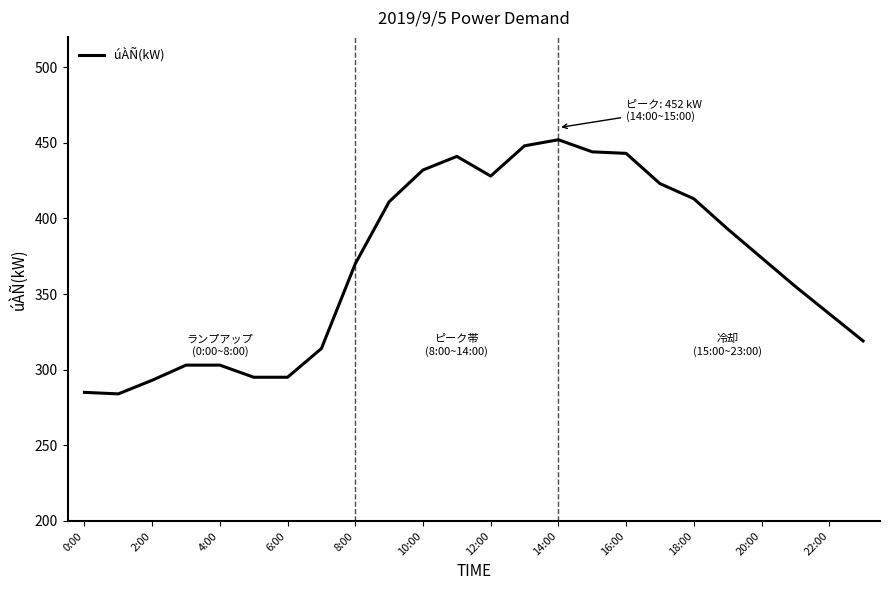

What is the maximum value shown in the chart?

452